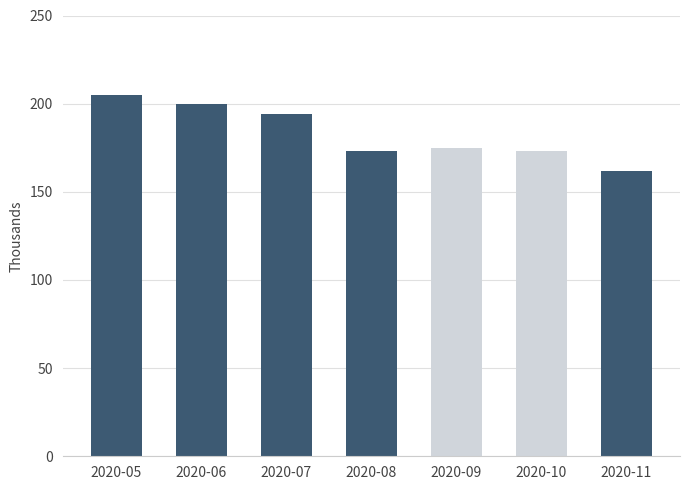

What value does the data have at 2020-10, to the nearest 5?

175